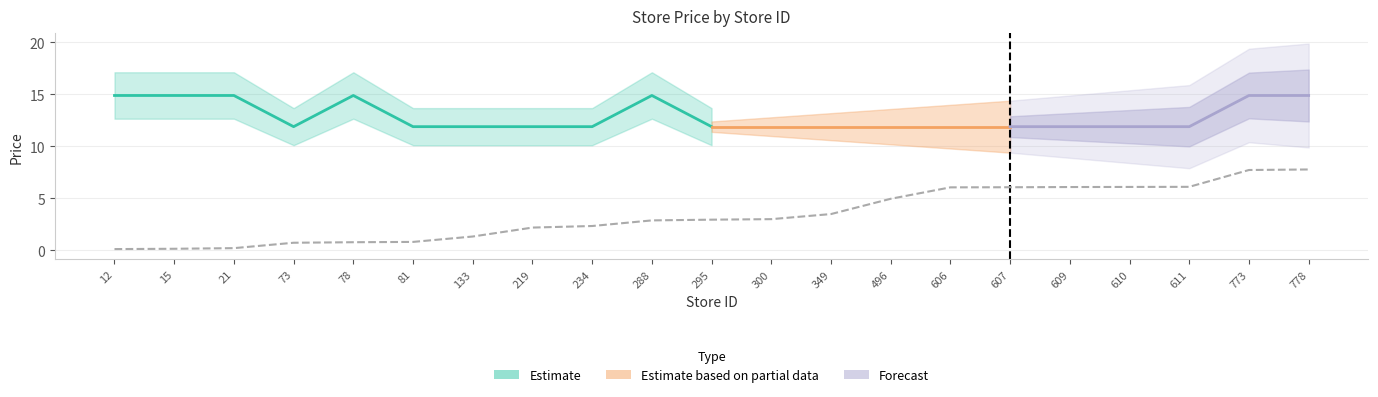

List the labels in order of value, largest first.

778, 773, 611, 610, 609, 607, 606, 496, 349, 300, 295, 288, 234, 219, 133, 81, 78, 73, 21, 15, 12